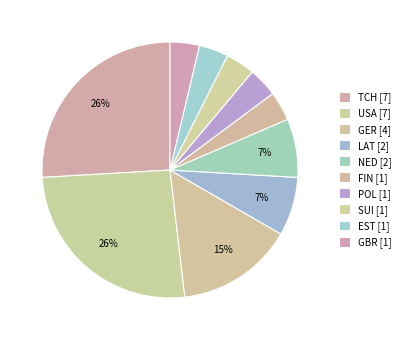

How many slices are in this pie chart?

10